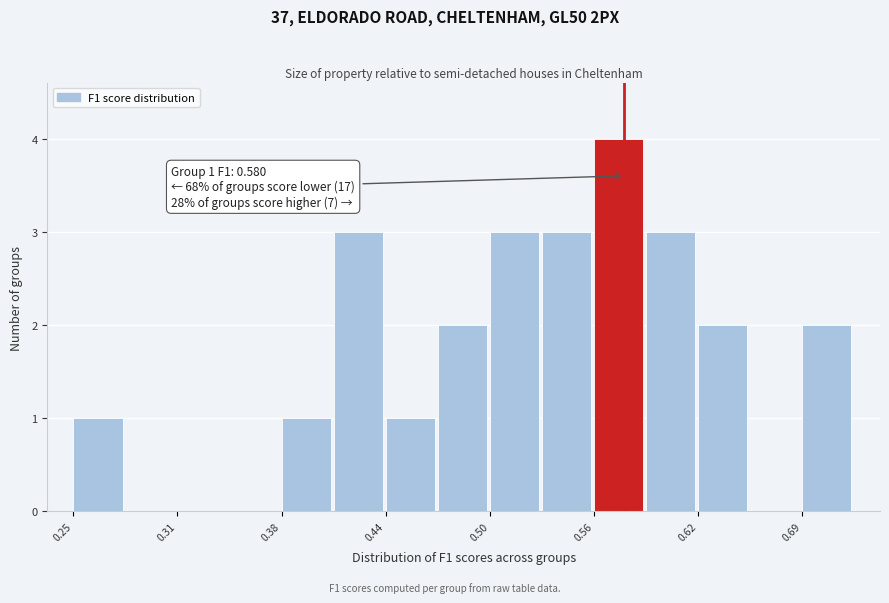

Around what value on the x-axis is the tallest bar? Give the approximate position of its centre, as read against the axis.

0.58